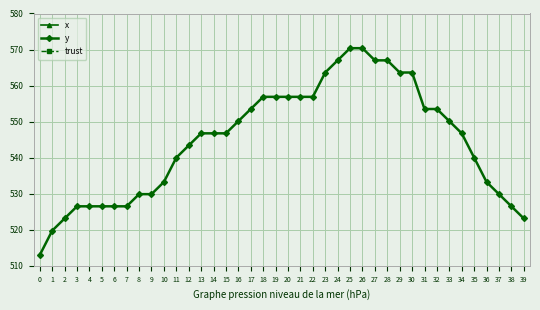

Does the chart display data point markers on the line(s)?

Yes